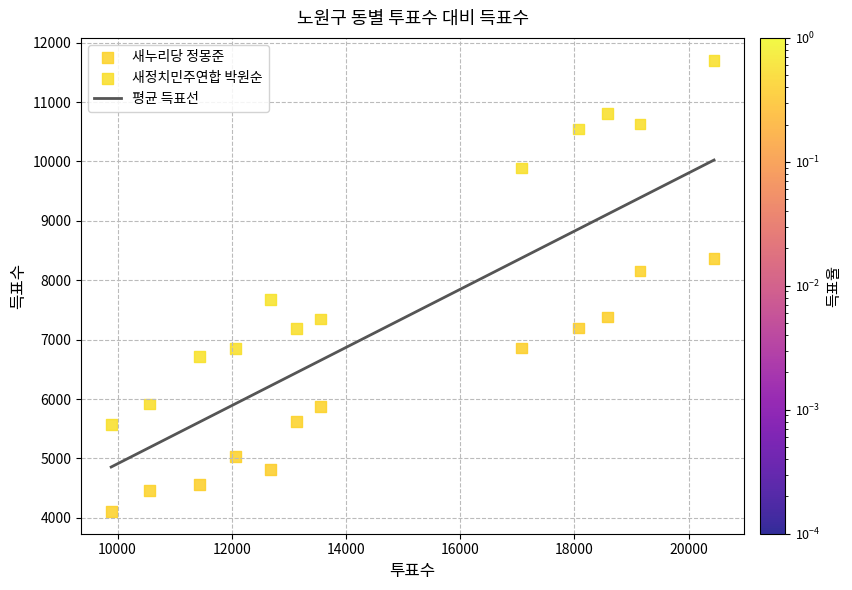

Across all data points, what is the range of Y values (max minus min)?

7589